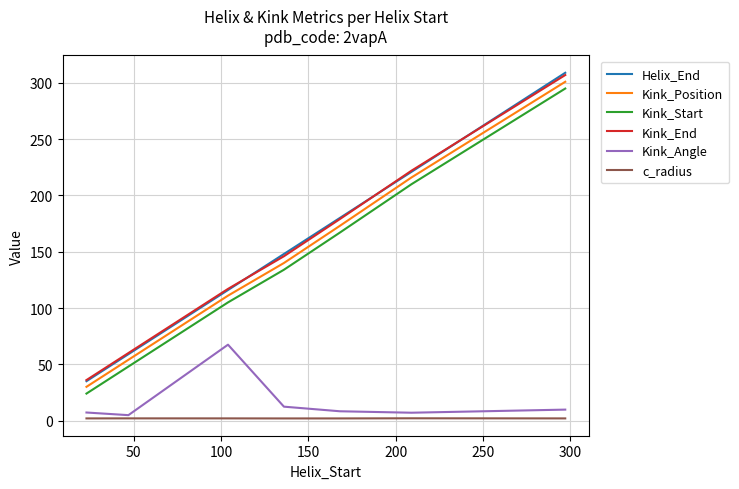

How many lines are shown in the chart?

6